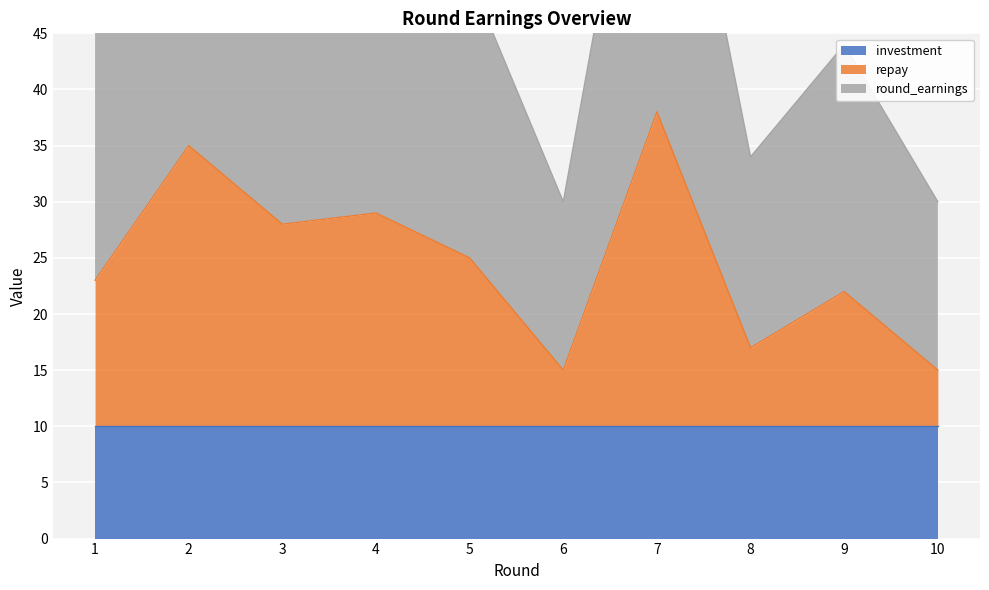

The value of repay at 10 is 7. True or false?

False